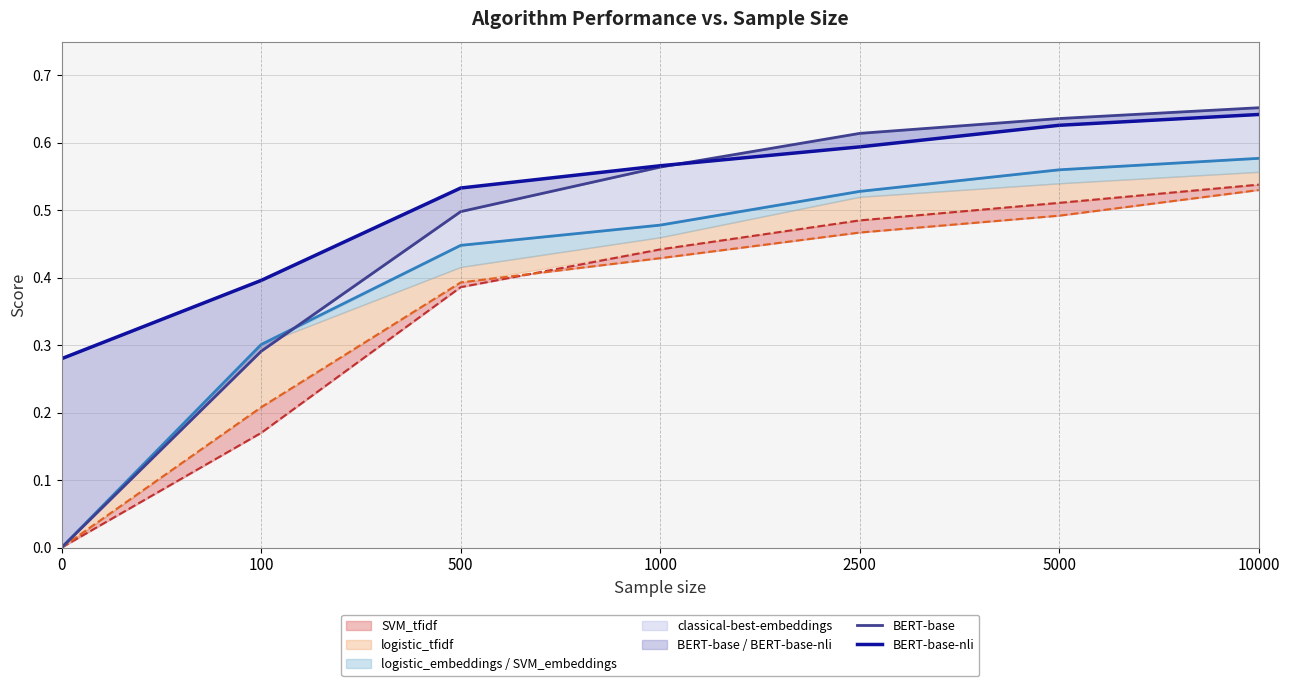

List the series in order of their peak value, lowest first.

logistic_tfidf, SVM_tfidf, classical-best-embeddings, BERT-base-nli, BERT-base